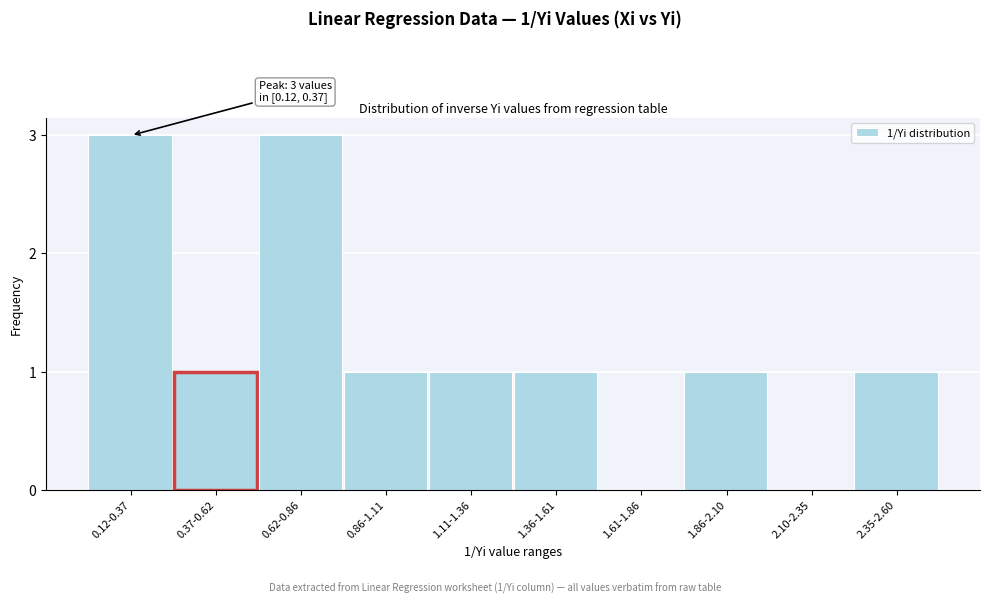

Reading right to left, extract all data points from this chart.

2.35-2.60=1	2.10-2.35=0	1.86-2.10=1	1.61-1.86=0	1.36-1.61=1	1.11-1.36=1	0.86-1.11=1	0.62-0.86=3	0.37-0.62=1	0.12-0.37=3